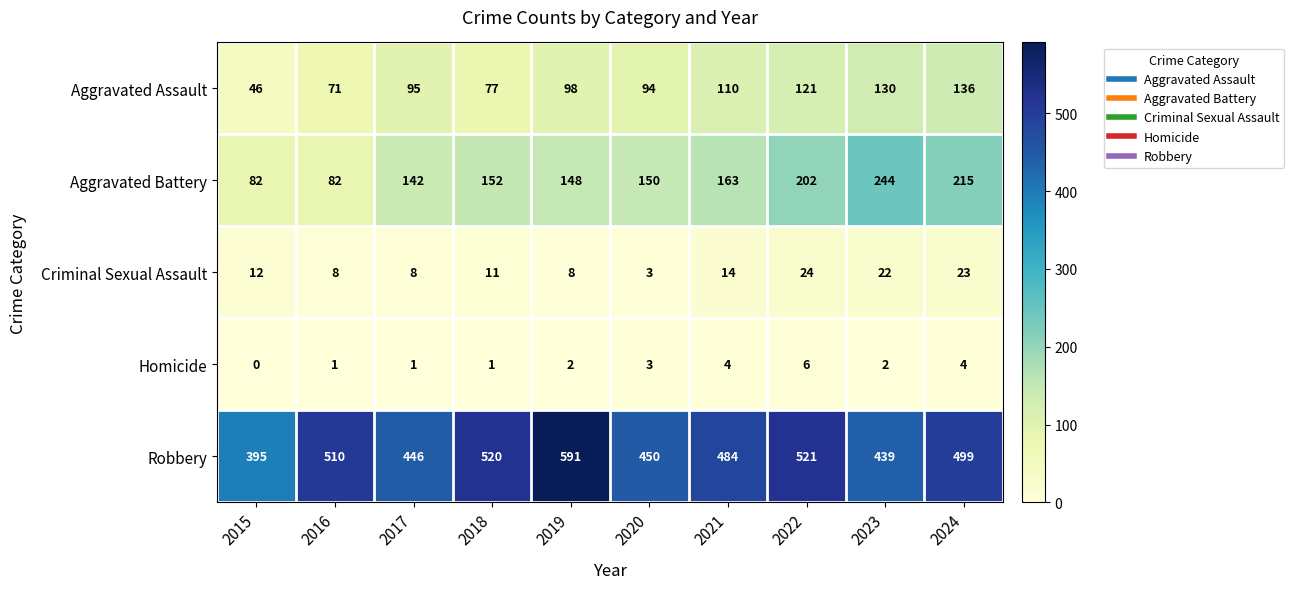

At 2019, list the series in order from smallest to largest.

Homicide, Criminal Sexual Assault, Aggravated Assault, Aggravated Battery, Robbery